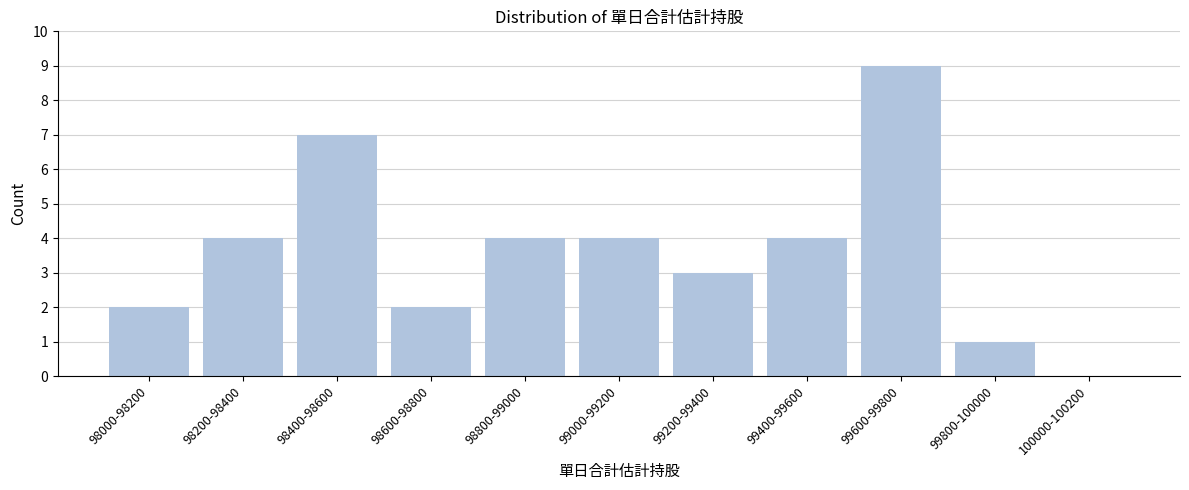

Reading left to right, list all the values displayed in this chart.

98000-98200=2	98200-98400=4	98400-98600=7	98600-98800=2	98800-99000=4	99000-99200=4	99200-99400=3	99400-99600=4	99600-99800=9	99800-100000=1	100000-100200=0